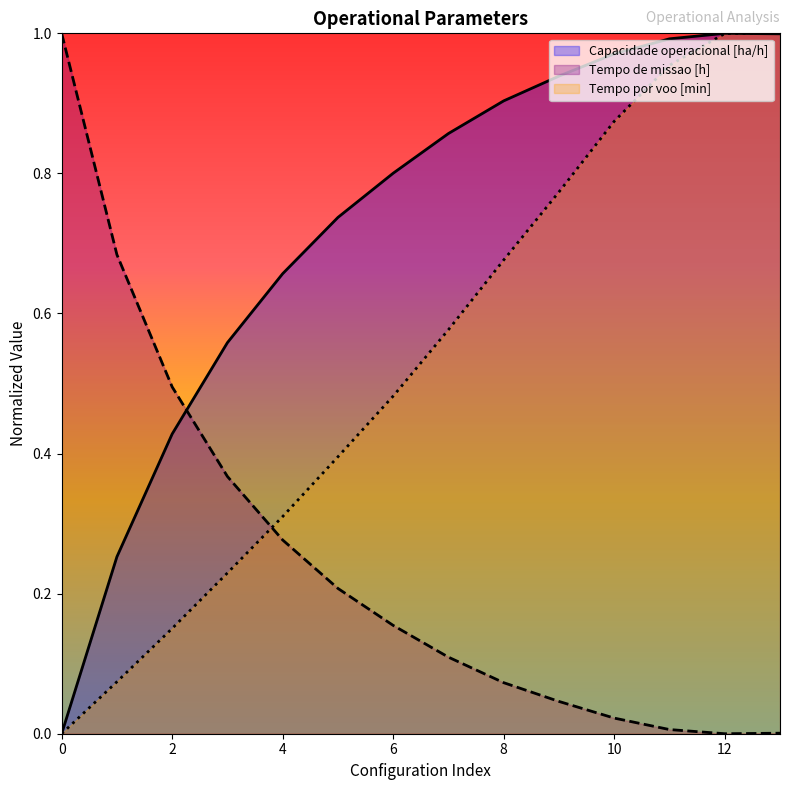

What is the difference between the maximum and second lowest values in the Tempo por voo [min] series?

0.9